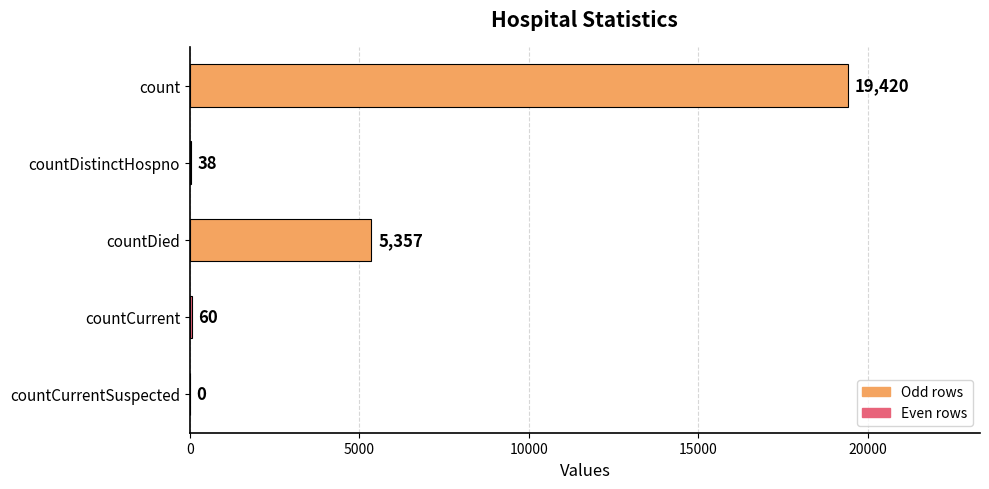

Which label corresponds to the largest value in the chart?

count